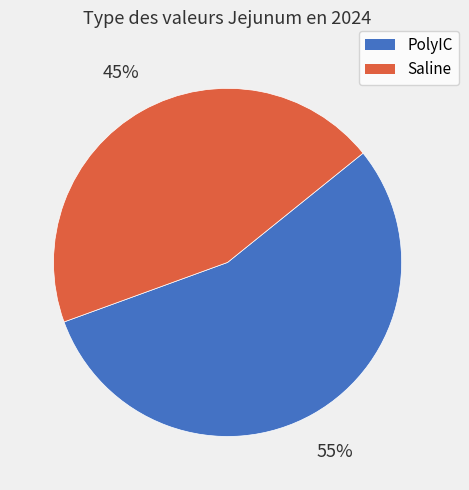

To the nearest percent, what is the combined percentage of Saline and PolyIC?

100%